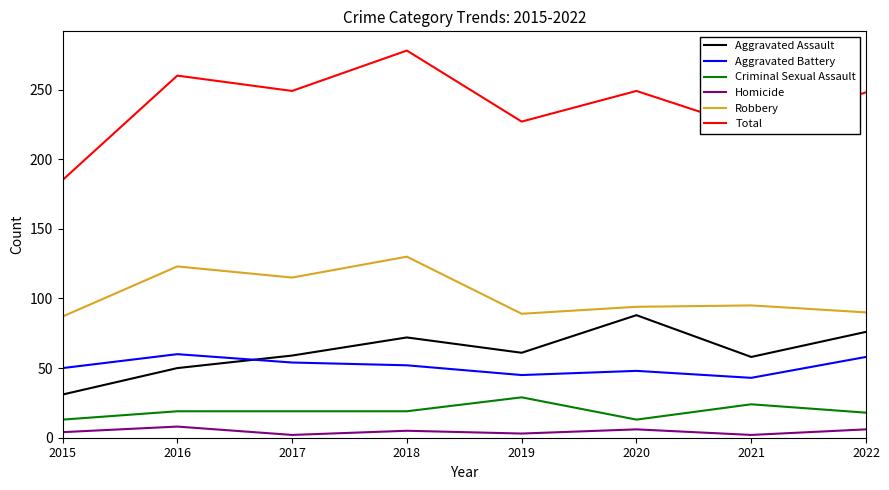

What is the lowest value of the Criminal Sexual Assault series?

13